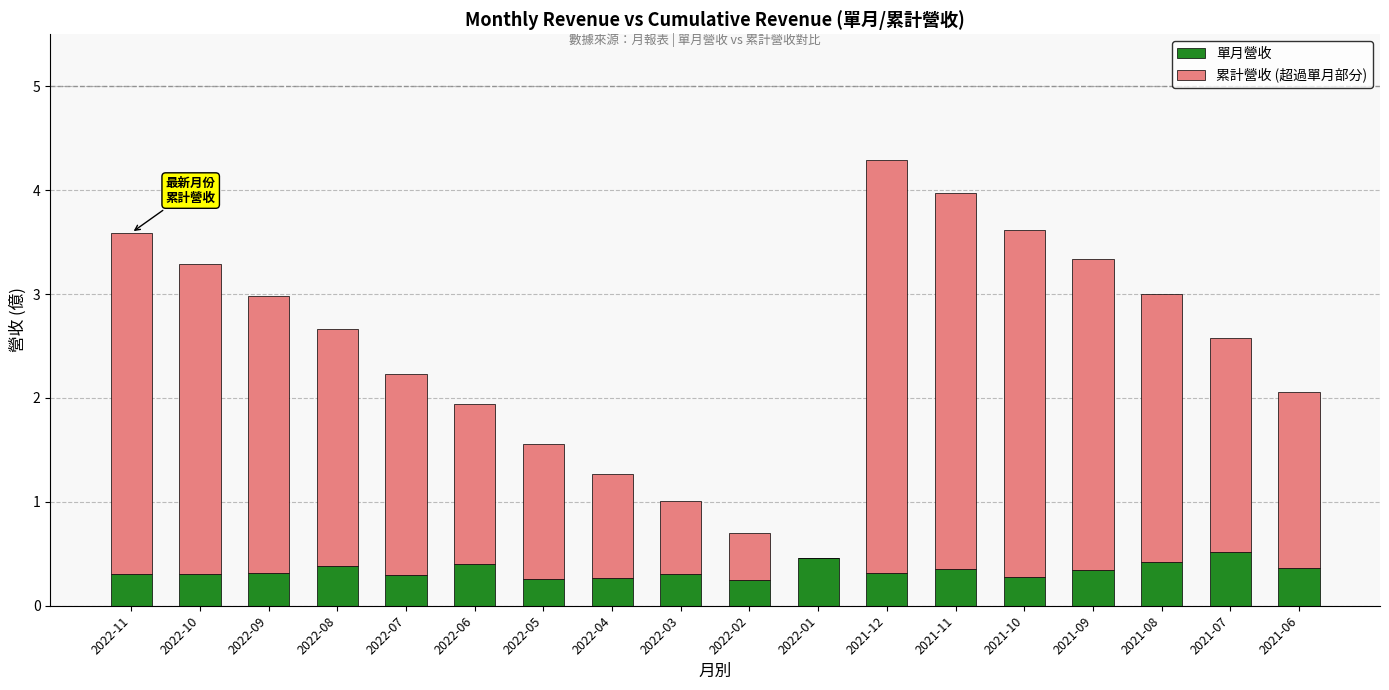

What is the sum of the 單月營收 values at 2022-08 and 2021-10?

0.7